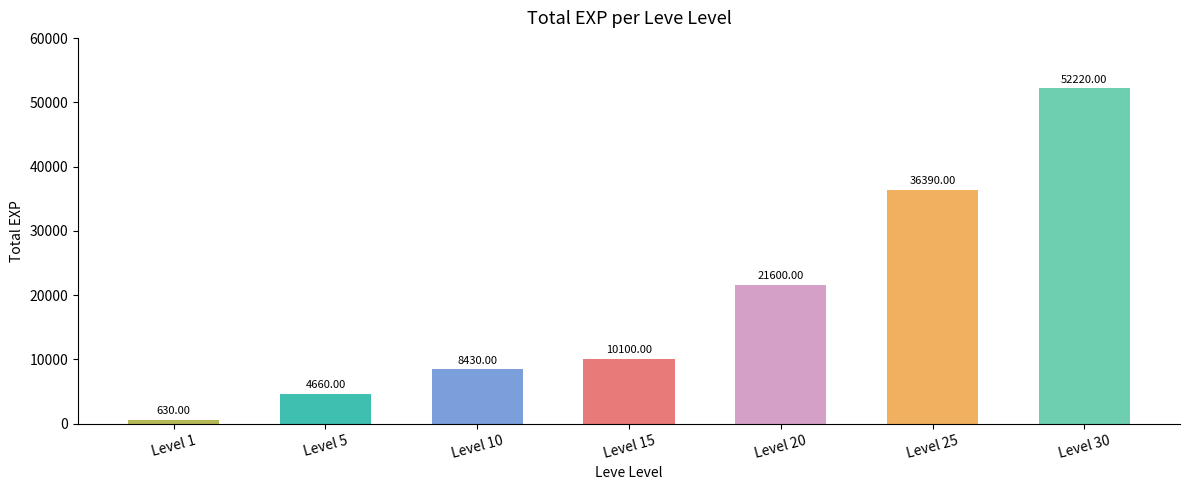

Reading right to left, what are all the values shown in this chart?

Level 30=52220	Level 25=36390	Level 20=21600	Level 15=10100	Level 10=8430	Level 5=4660	Level 1=630